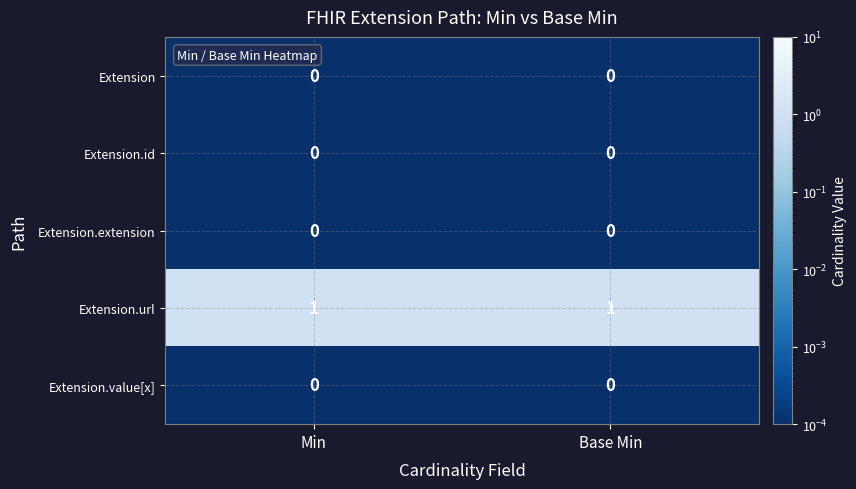

Reading left to right, list all the values displayed in this chart.

Extension: 0	0
Extension.id: 0	0
Extension.extension: 0	0
Extension.url: 1	1
Extension.value[x]: 0	0